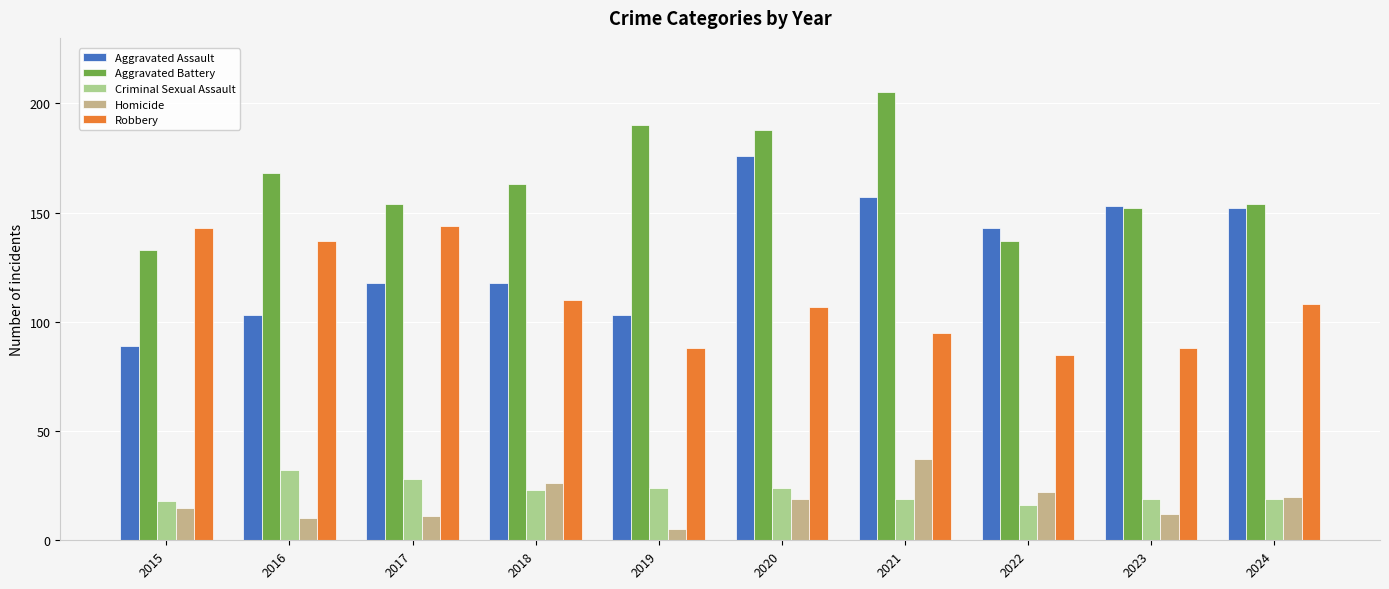

Read the Aggravated Battery value at 2017, to the nearest 5.

155